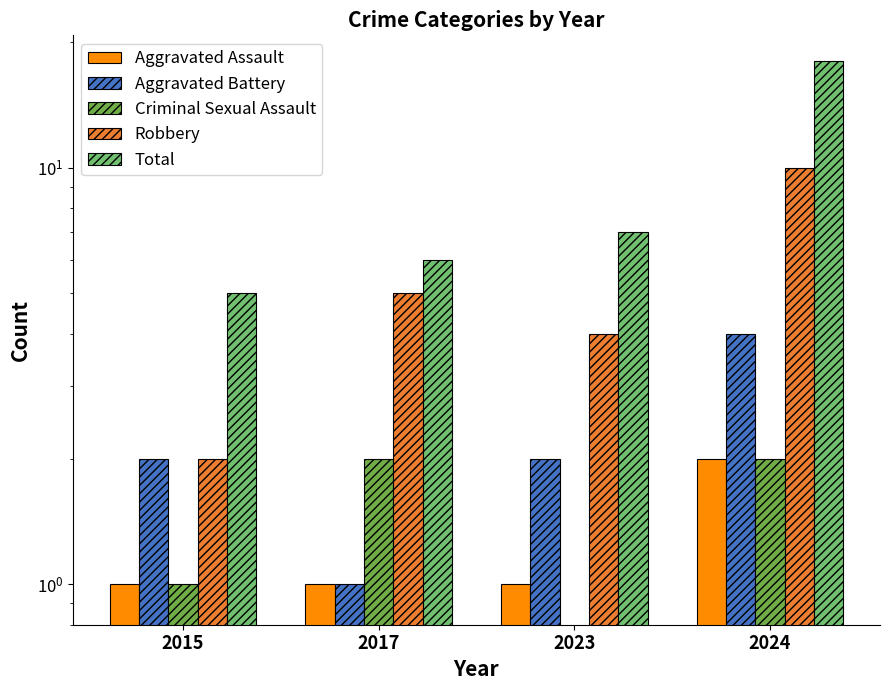

How many categories are shown in the chart?

4